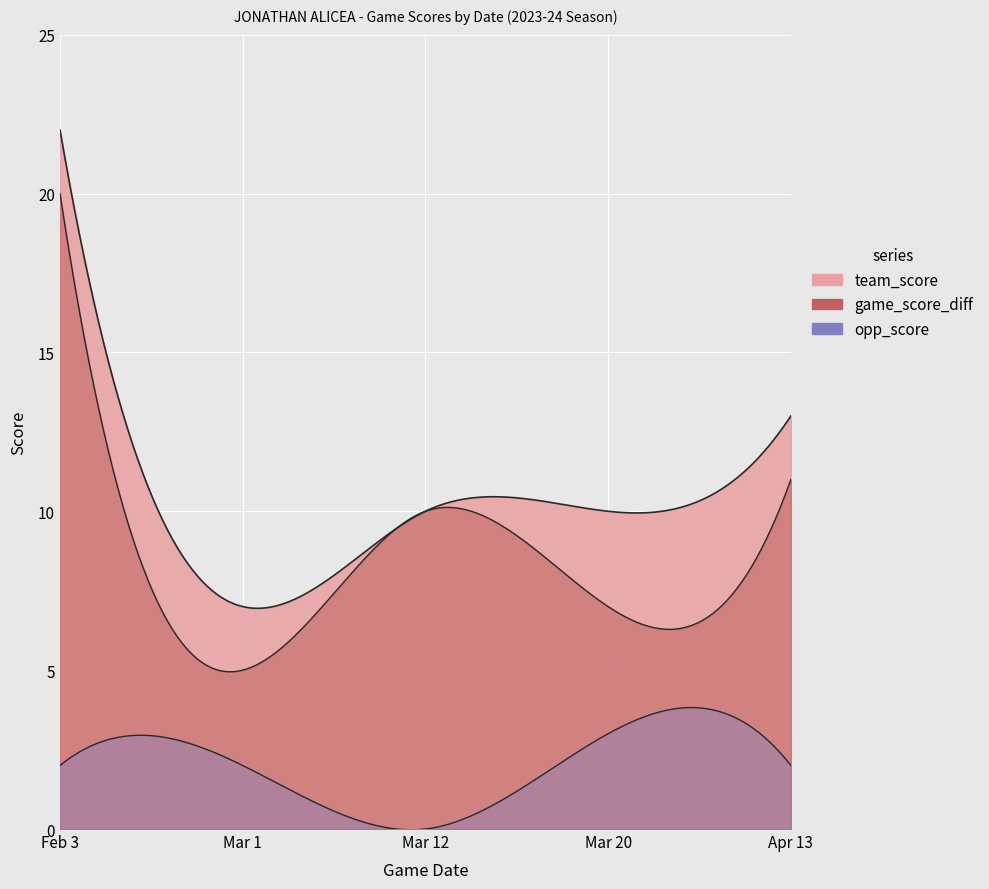

In opp_score, how many points are higher than both neighbors (excluding endpoints)?

1